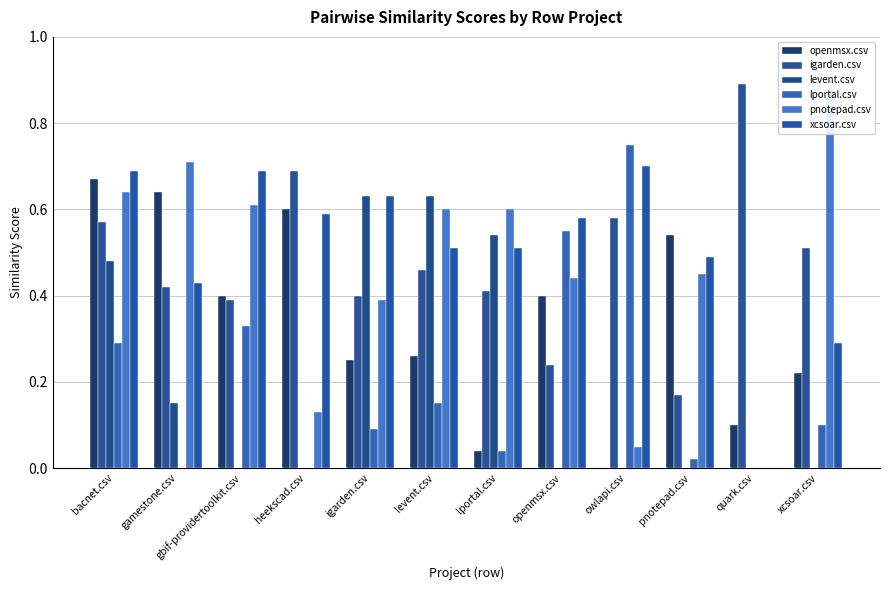

Which series has the largest total across all categories?

xcsoar.csv